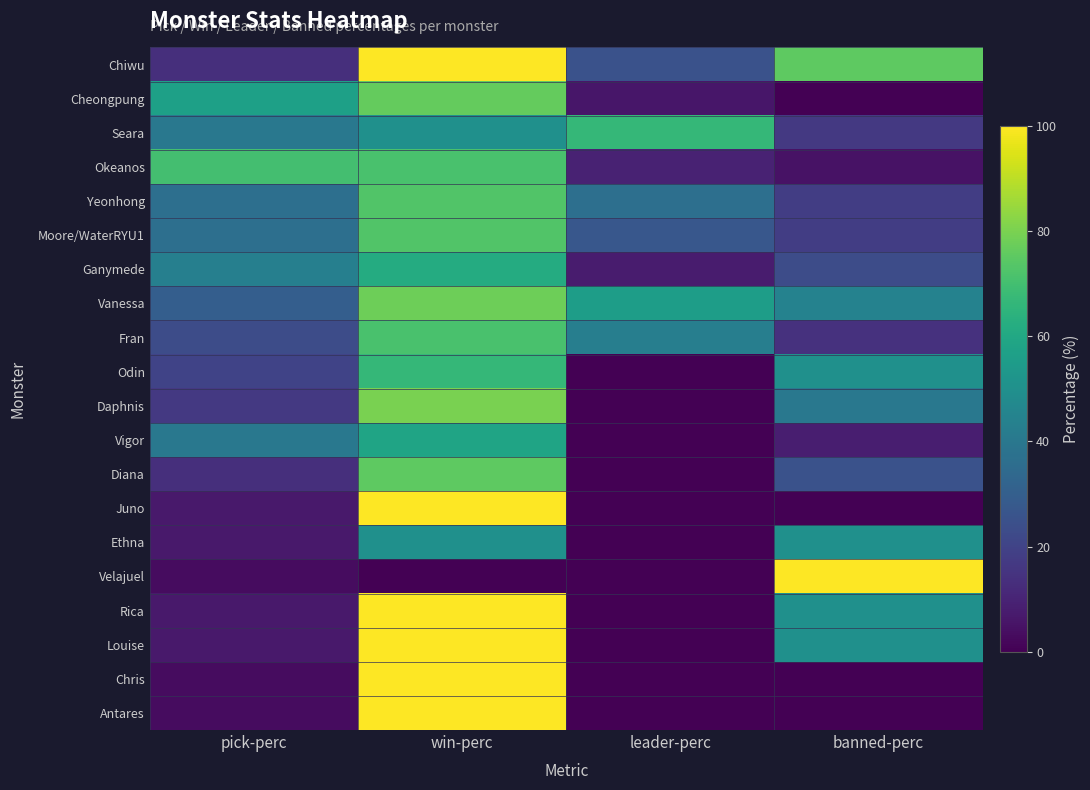

At pick-perc, list the series in order from largest to smallest.

Okeanos, Cheongpung, Ganymede, Seara, Vigor, Yeonhong, Moore/WaterRYU1, Vanessa, Fran, Odin, Daphnis, Chiwu, Diana, Juno, Ethna, Rica, Louise, Velajuel, Chris, Antares